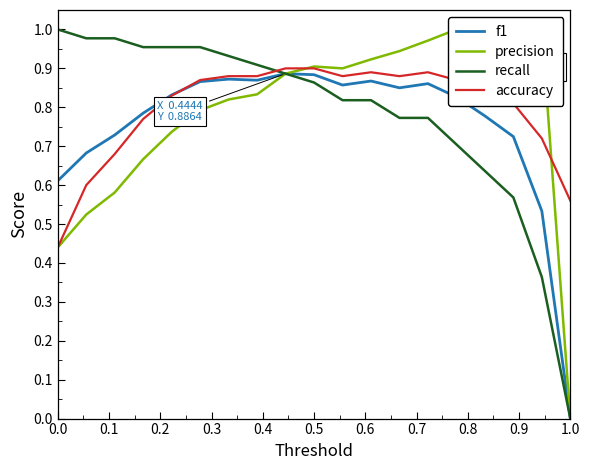

Which series ends up on top after the final intersection of f1 and precision?

precision